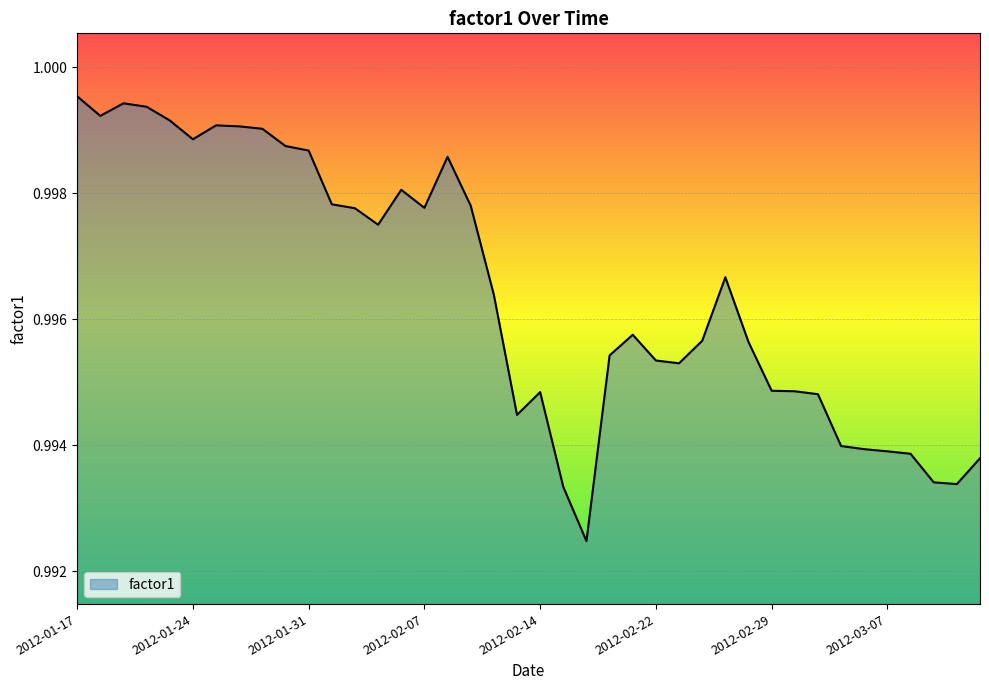

How many categories are shown in the chart?

40